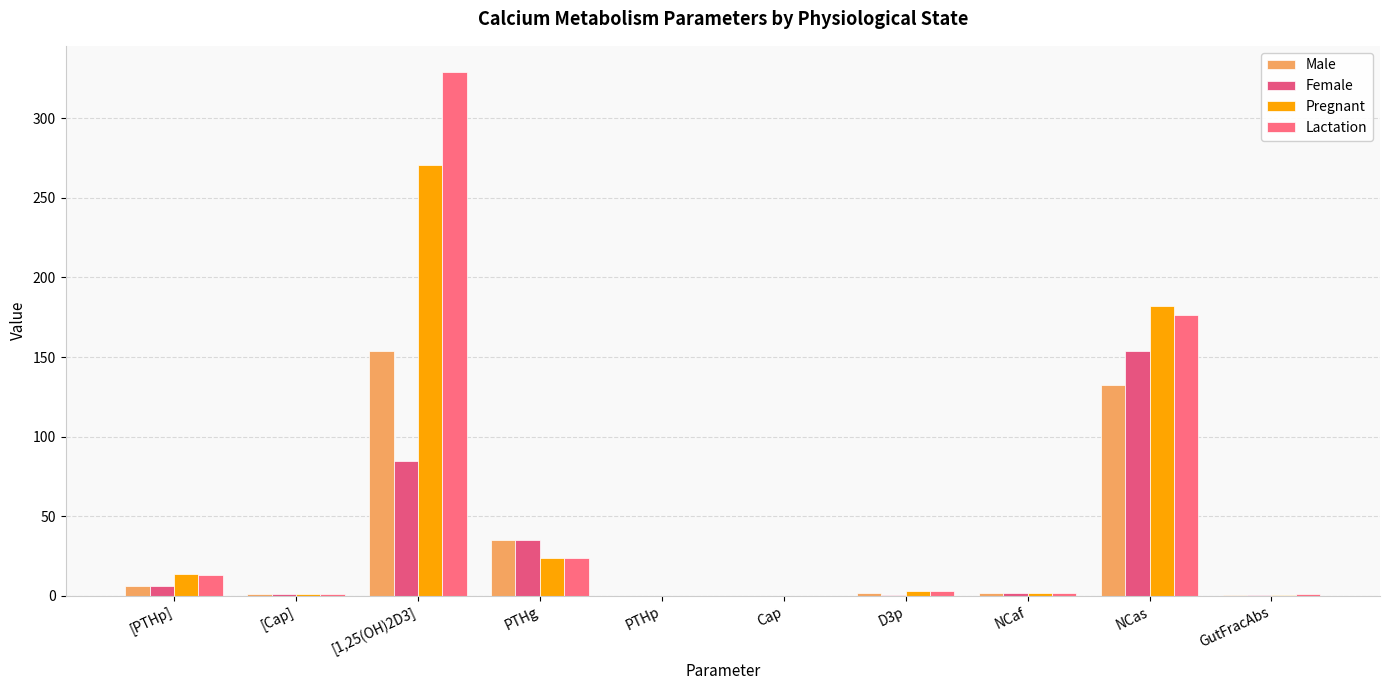

The Pregnant series shows 1.2 at [Cap]. True or false?

True